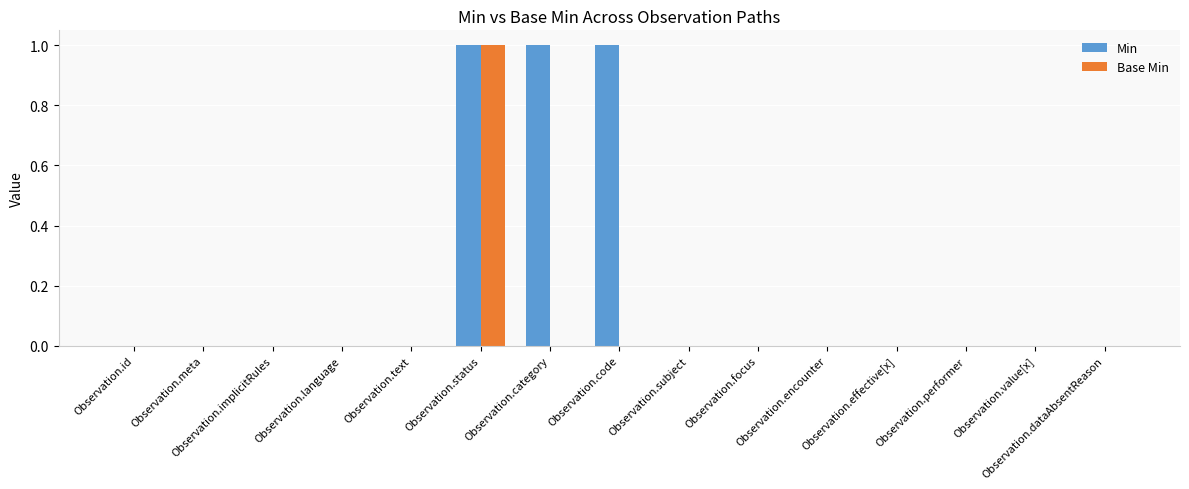

What is the greatest value displayed?

1